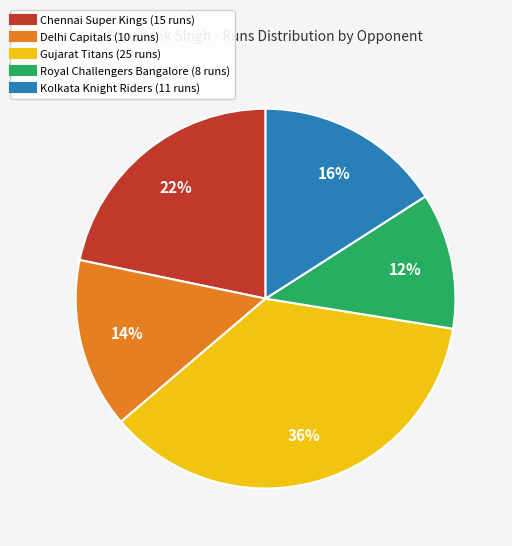

Which has a higher value, Royal Challengers Bangalore or Gujarat Titans?

Gujarat Titans